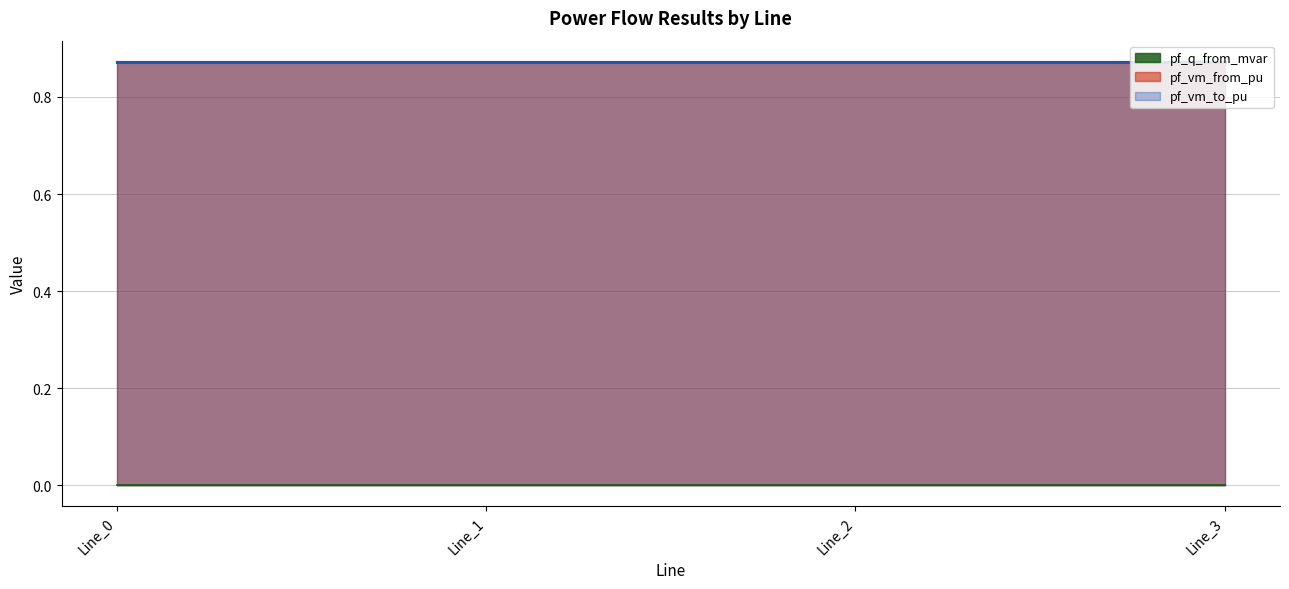

True or false: pf_vm_from_pu has more than 1 points higher than both neighbors.

False